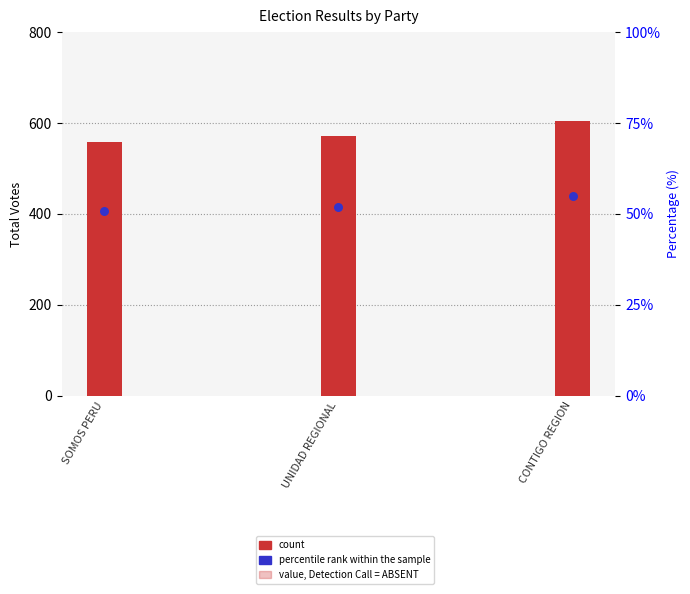

At how many categories does at least one series exceed 591?

1